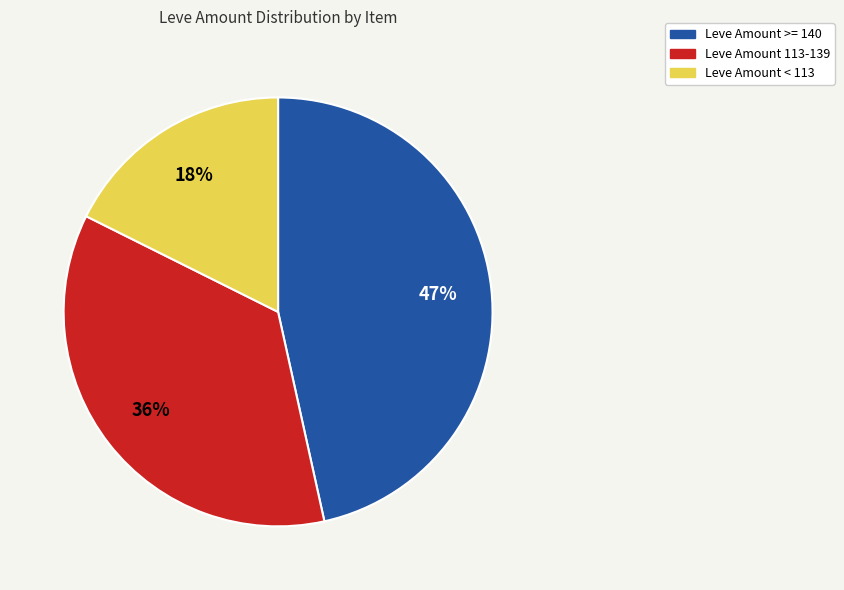

Does any single category account for the majority?

No